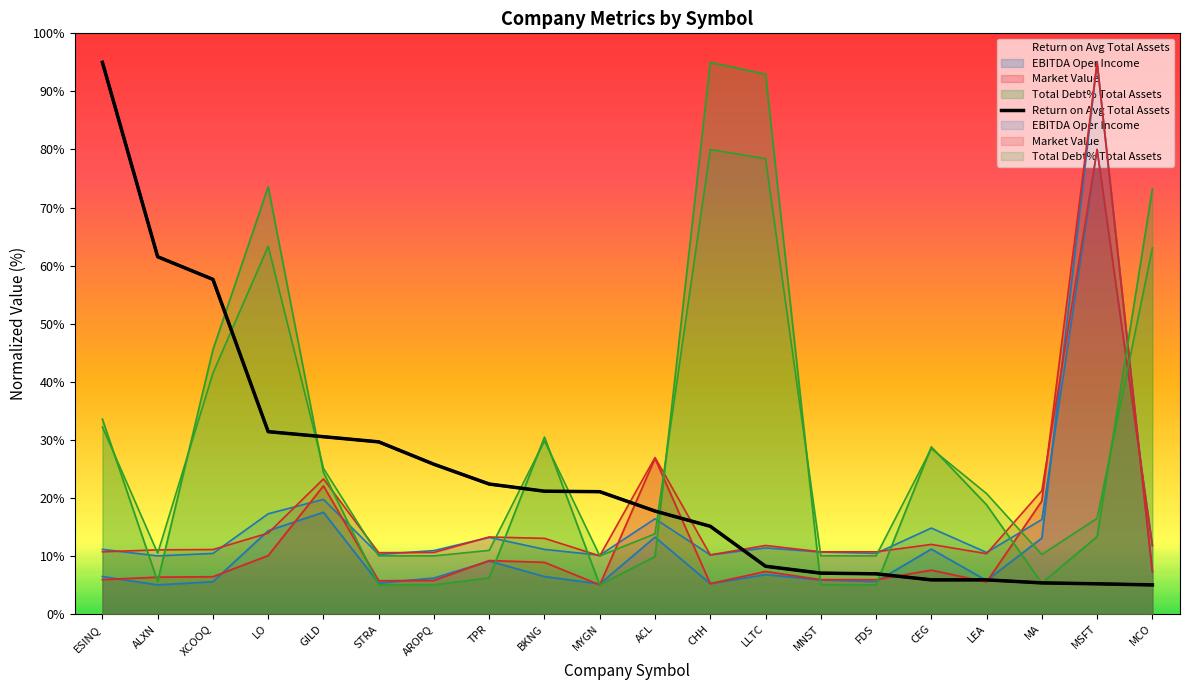

Which label corresponds to the largest value in the chart?

ESINQ